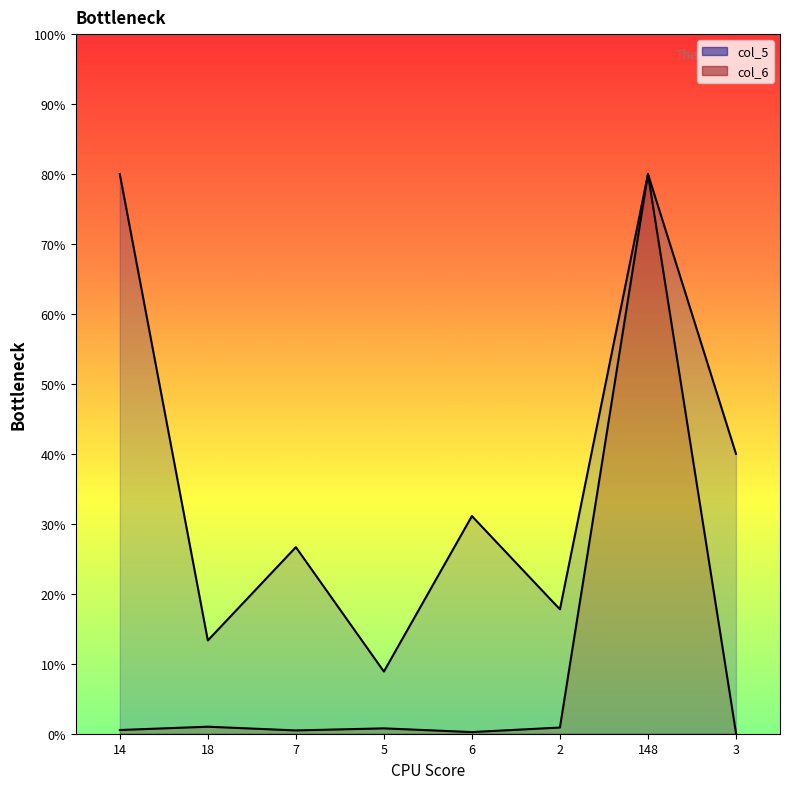

What is the value of the col_5 point at the 3rd from the left?

26.7